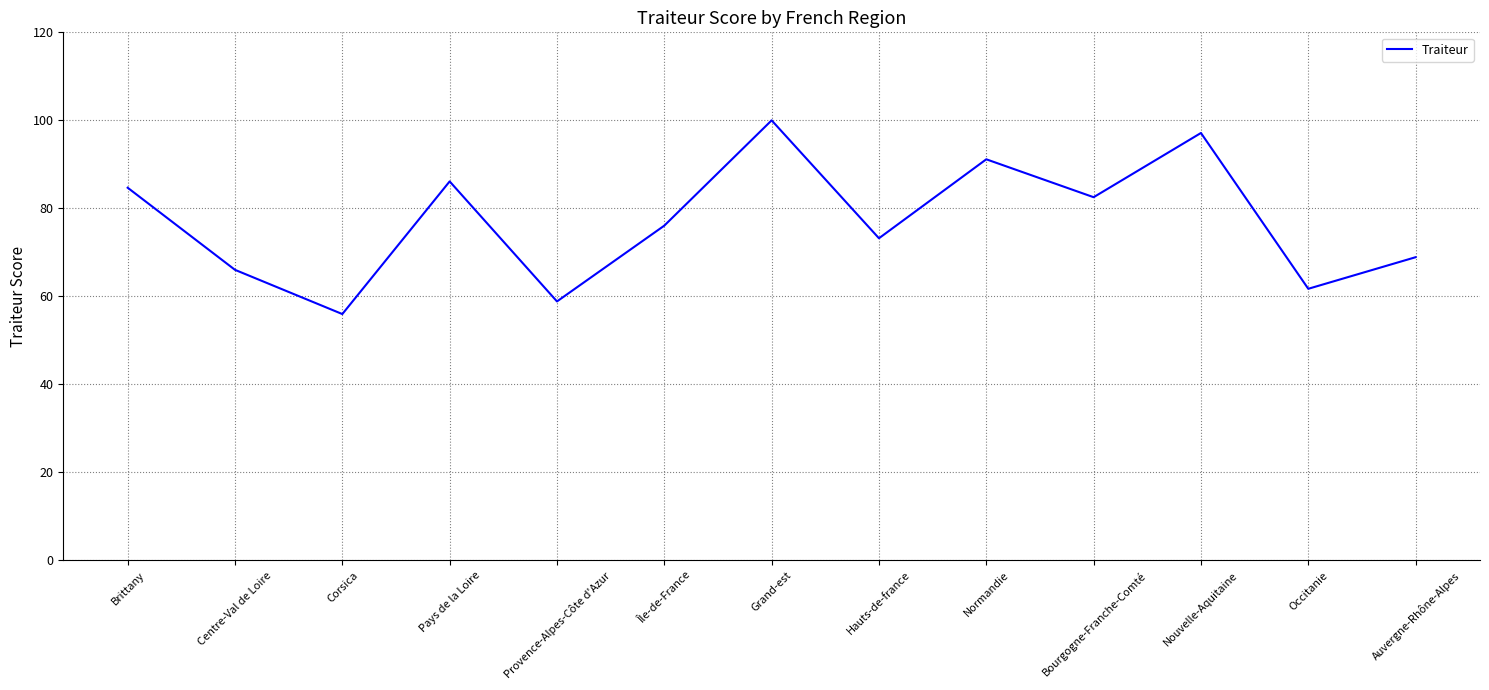

What is the sum of all values?

1002.4